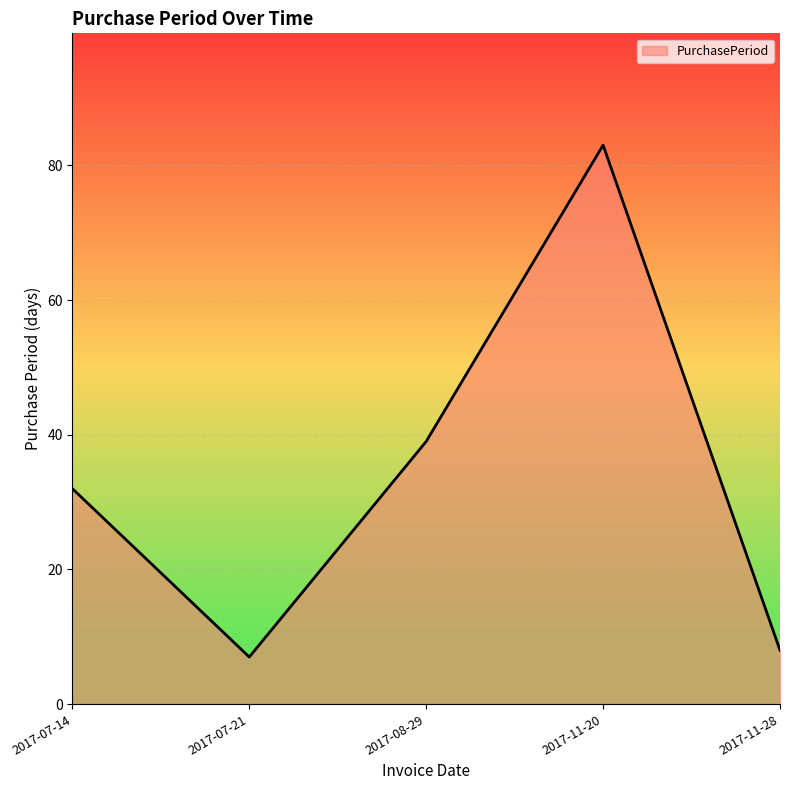

True or false: the data has more than 1 interior local peaks.

False